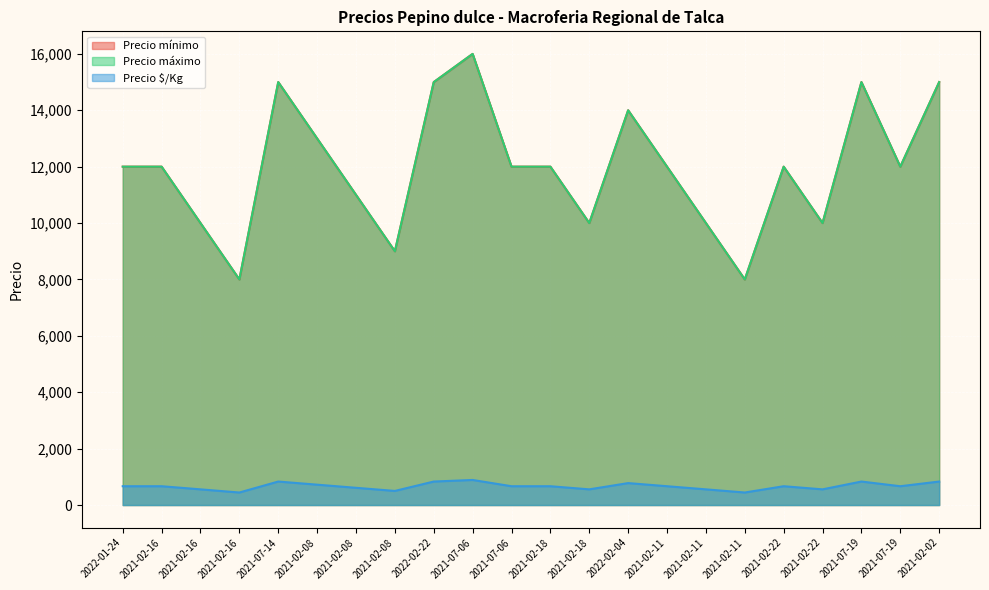

Read the Precio máximo value at 2021-07-19, to the nearest 50.

15000